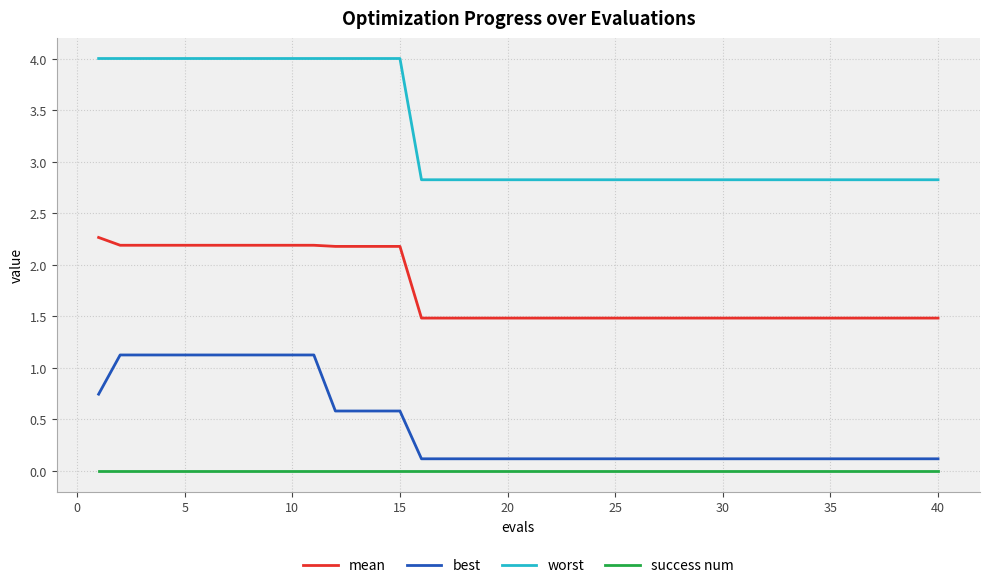

Which series has the largest range (max minus min)?

worst